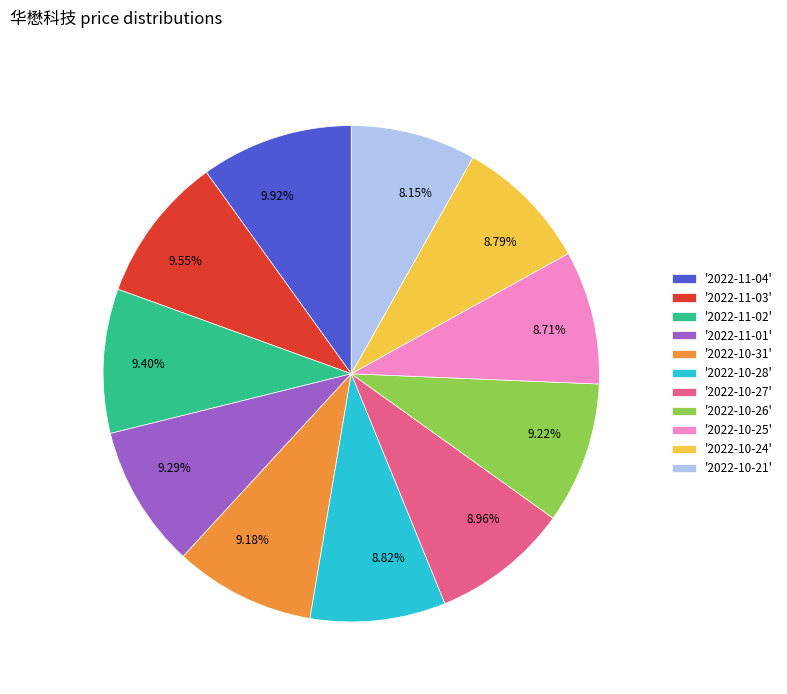

Combined, do 8.82% and 8.71% account for over 50%?

No